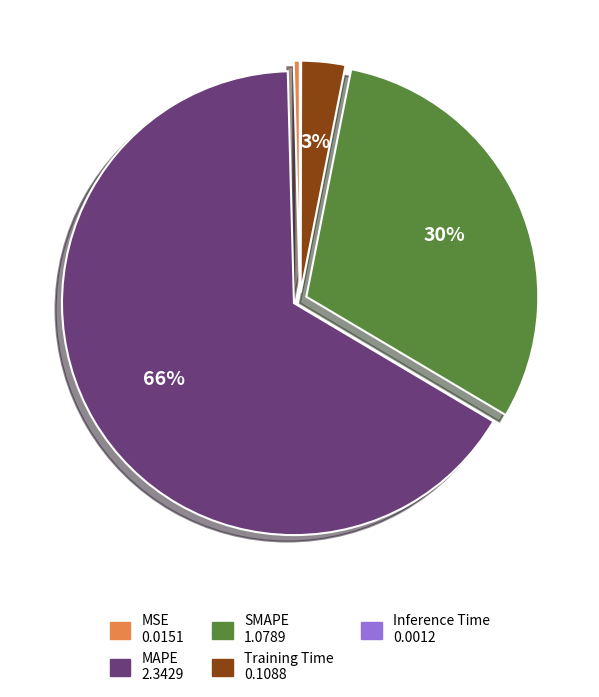

Which slice is the largest?

MAPE